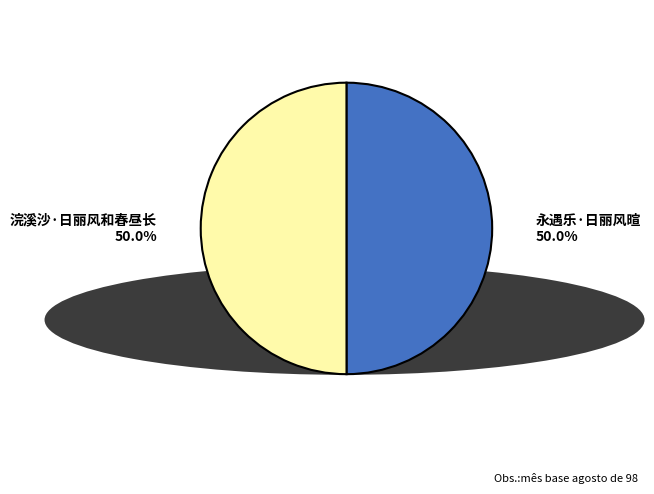

What portion of the pie excludes 永遇乐·日丽风暄?

50.0%